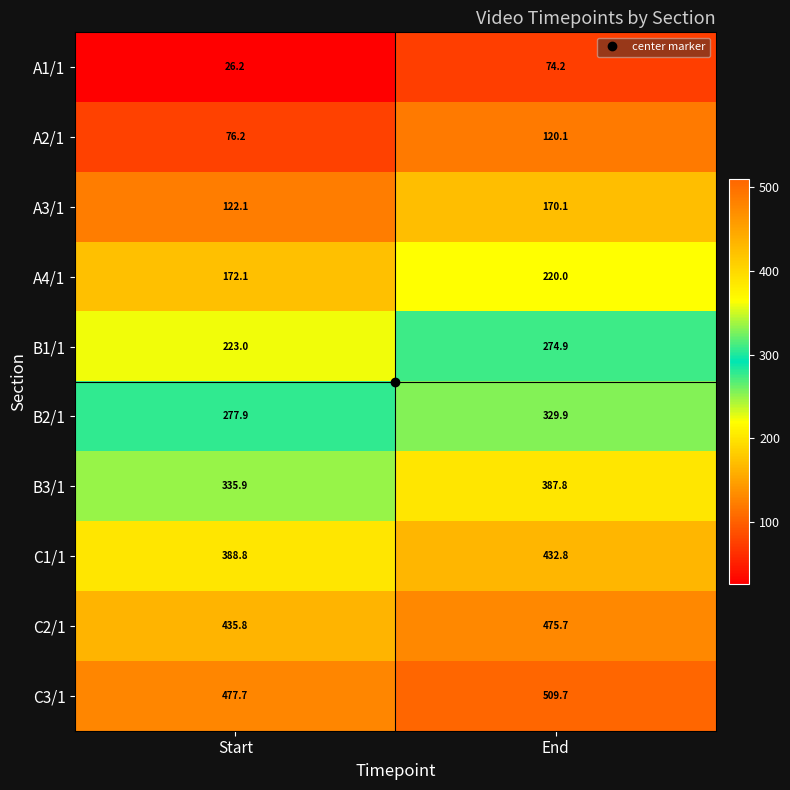

Rank the series by their maximum value, from highest to lowest.

C3/1, C2/1, C1/1, B3/1, B2/1, B1/1, A4/1, A3/1, A2/1, A1/1